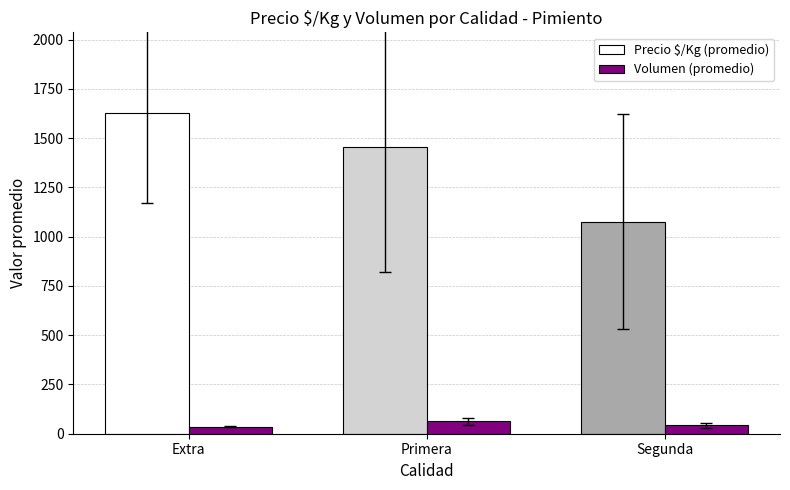

Is the value of Precio $/Kg (promedio) at Primera greater than the value of Volumen (promedio) at Segunda?

Yes